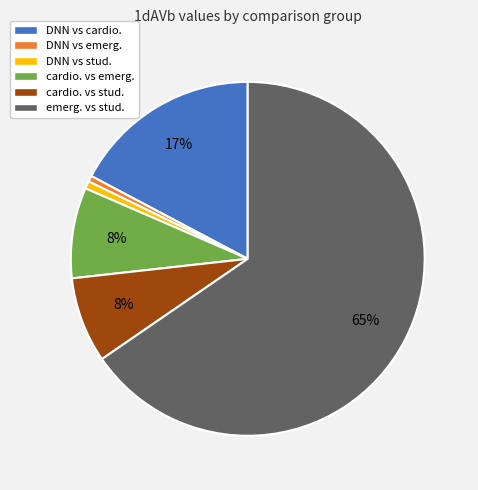

What percentage is the cardio. vs emerg. slice, to the nearest percent?

8%